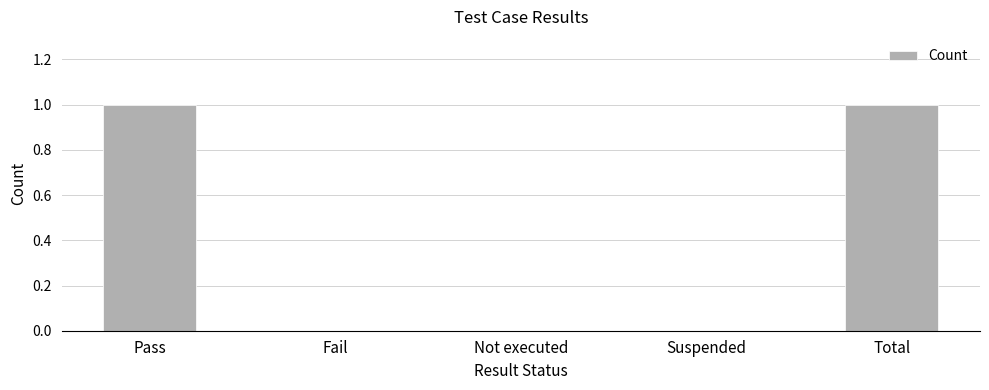

Between Fail and Pass, which is larger?

Pass